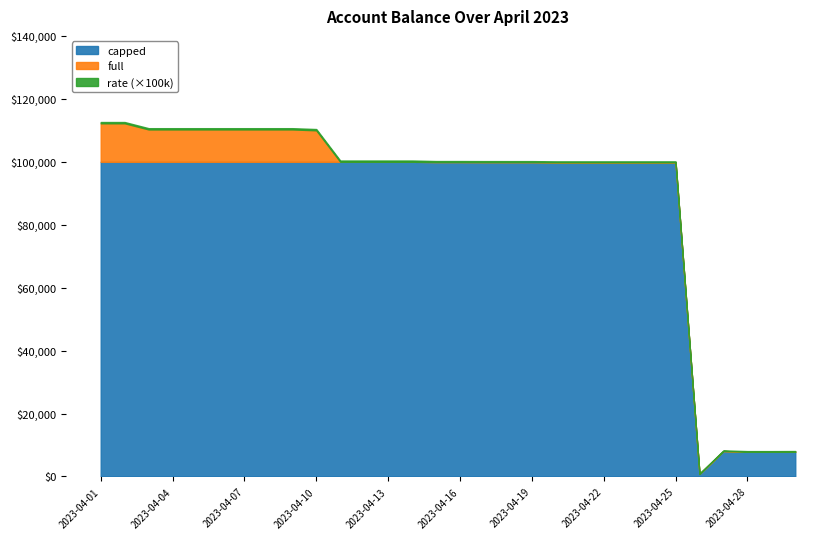

List the labels in order of capped value, largest first.

2023-04-01, 2023-04-02, 2023-04-03, 2023-04-04, 2023-04-05, 2023-04-06, 2023-04-07, 2023-04-08, 2023-04-09, 2023-04-10, 2023-04-11, 2023-04-12, 2023-04-13, 2023-04-14, 2023-04-16, 2023-04-15, 2023-04-17, 2023-04-19, 2023-04-18, 2023-04-20, 2023-04-25, 2023-04-24, 2023-04-23, 2023-04-22, 2023-04-21, 2023-04-27, 2023-04-30, 2023-04-28, 2023-04-29, 2023-04-26